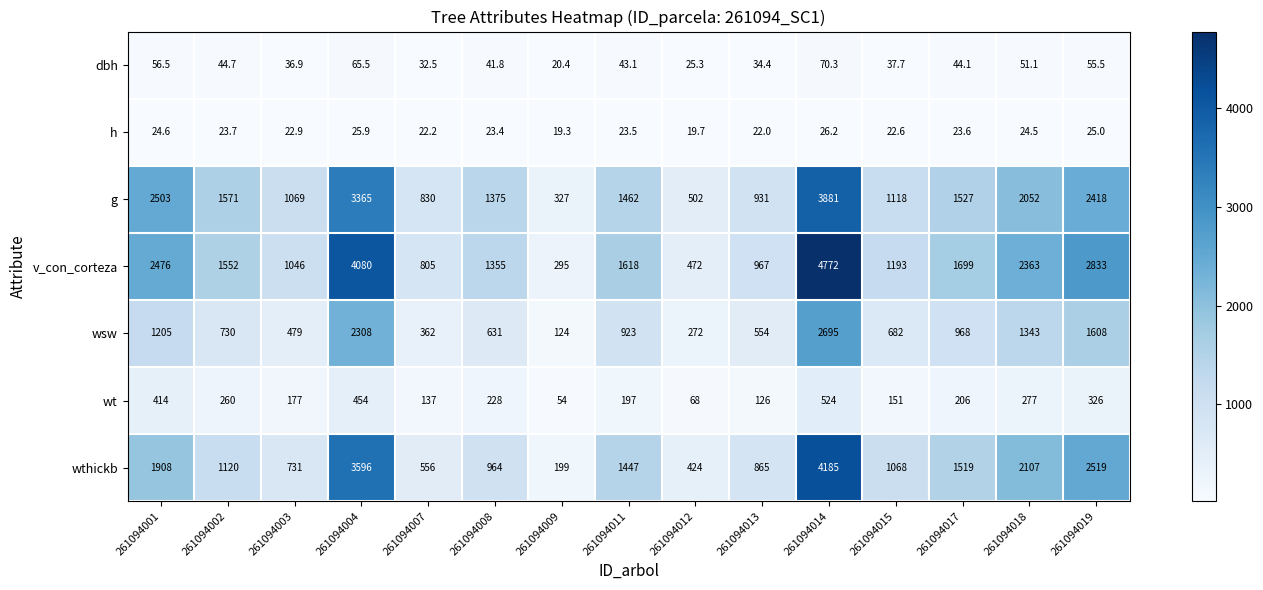

What is the total value across all series at 261094004?

13894.4